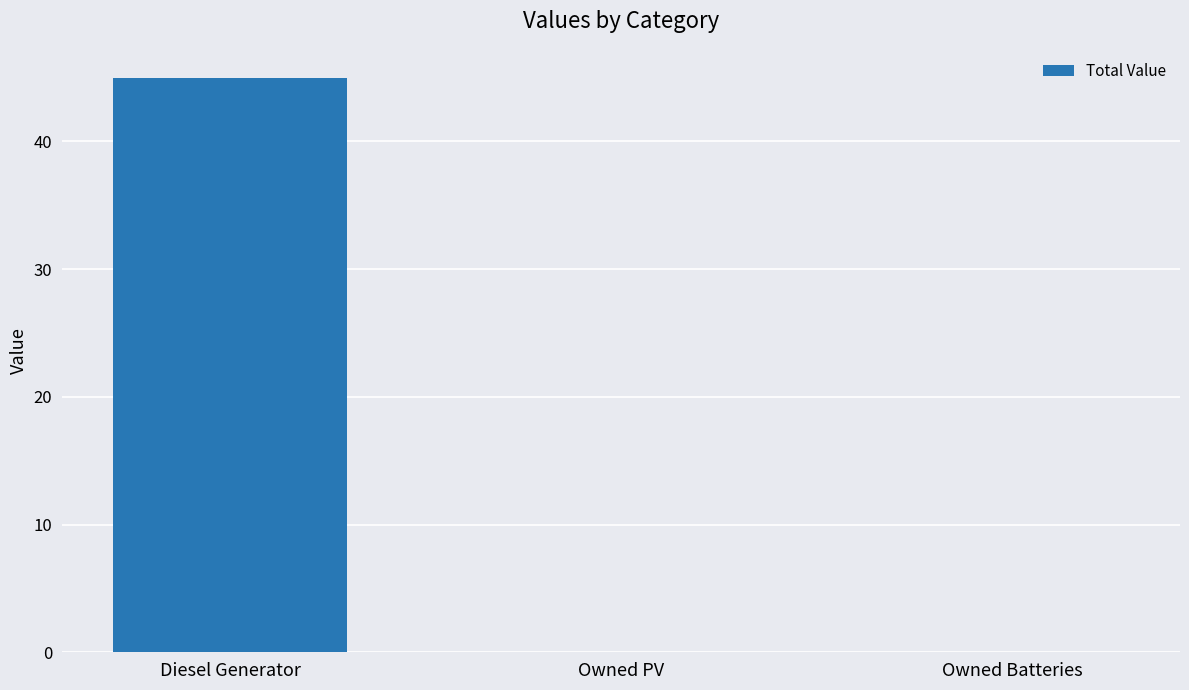

Count the number of categories in the chart.

3